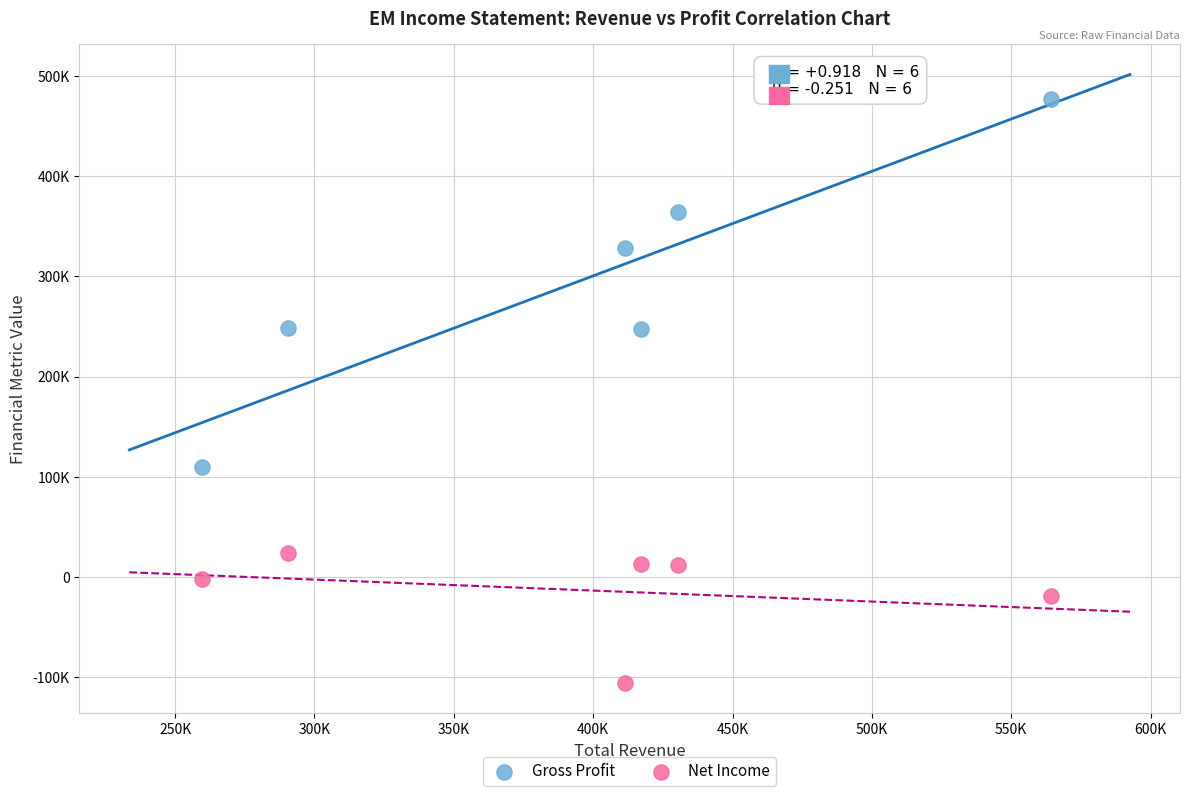

What are all the series names shown in the legend?

Gross Profit, Net Income